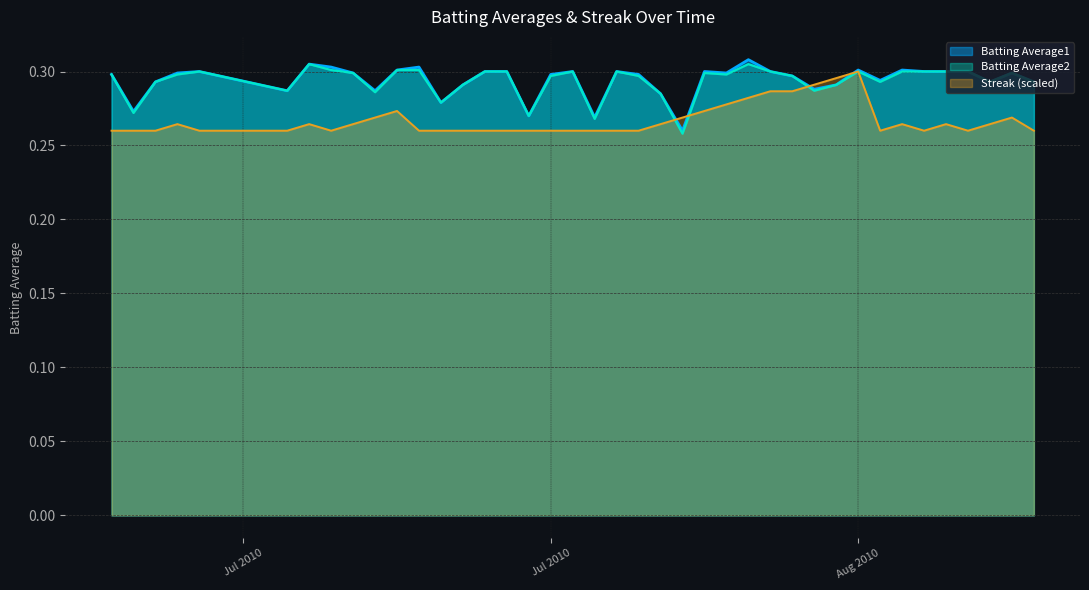

True or false: Batting Average2 has a value of 0.3 at Jul 2010.

True